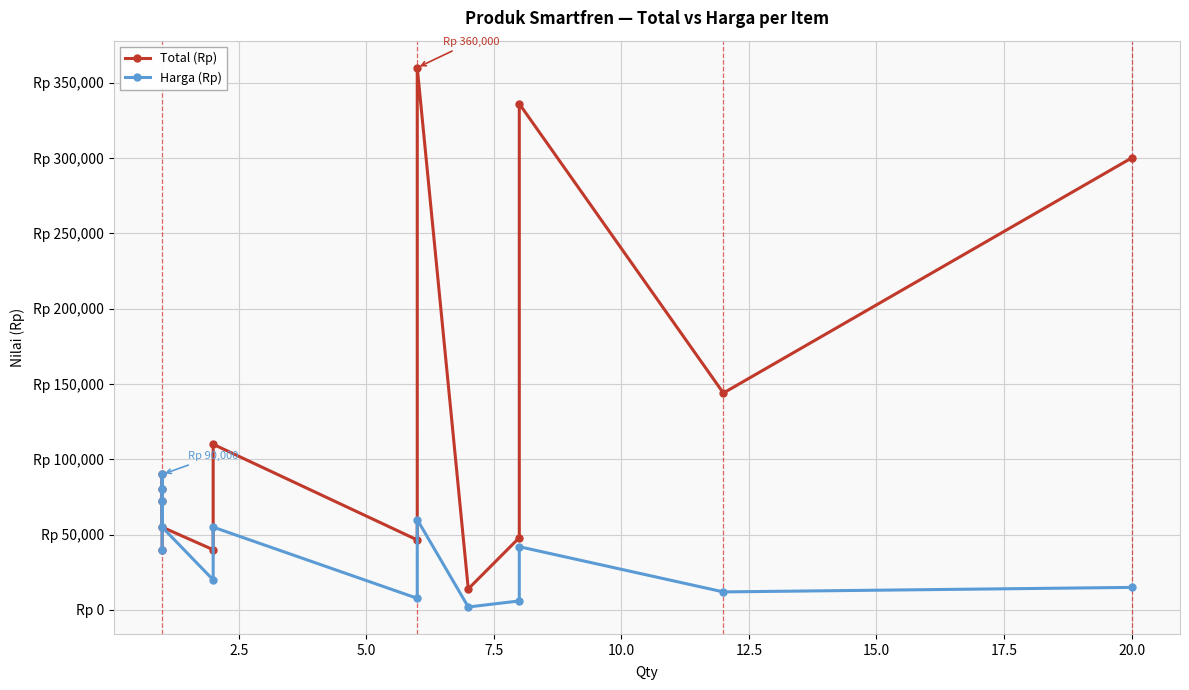

True or false: Harga (Rp) has a value of 3586 at 12.

False